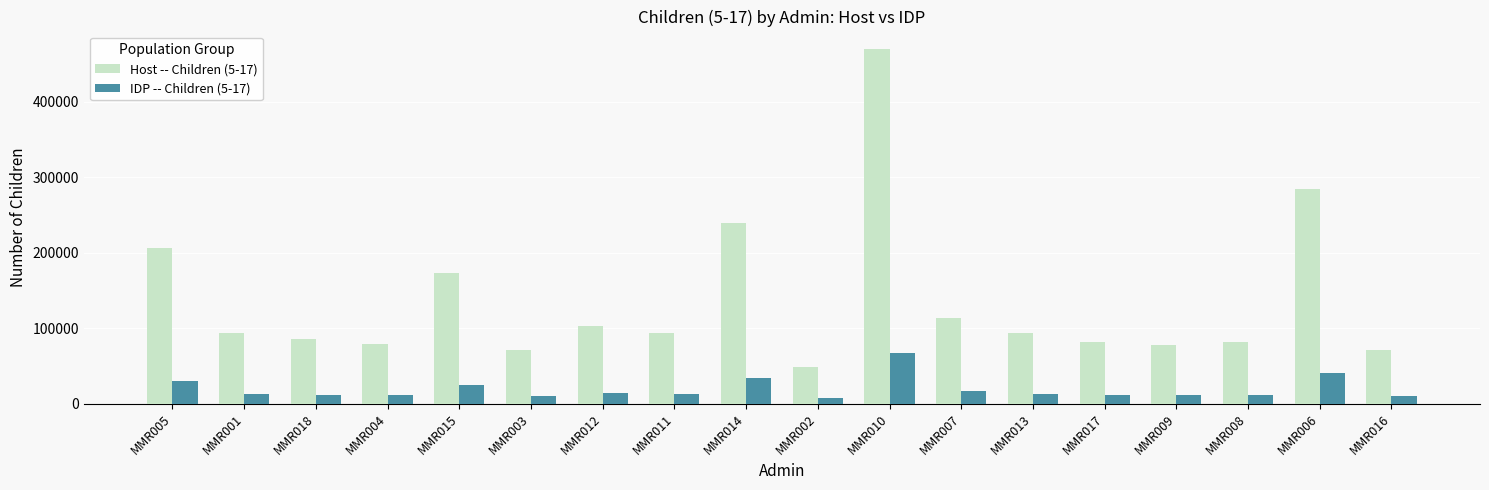

The value of IDP -- Children (5-17) at MMR008 is 11768.6. True or false?

True